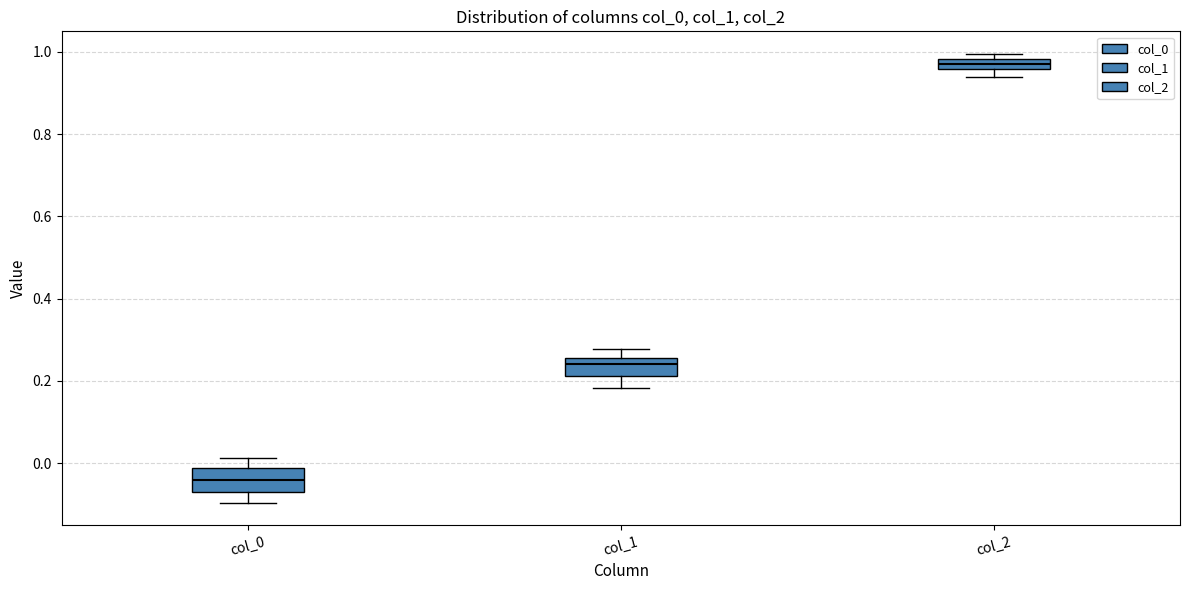

Which box's median line is the lowest?

col_0